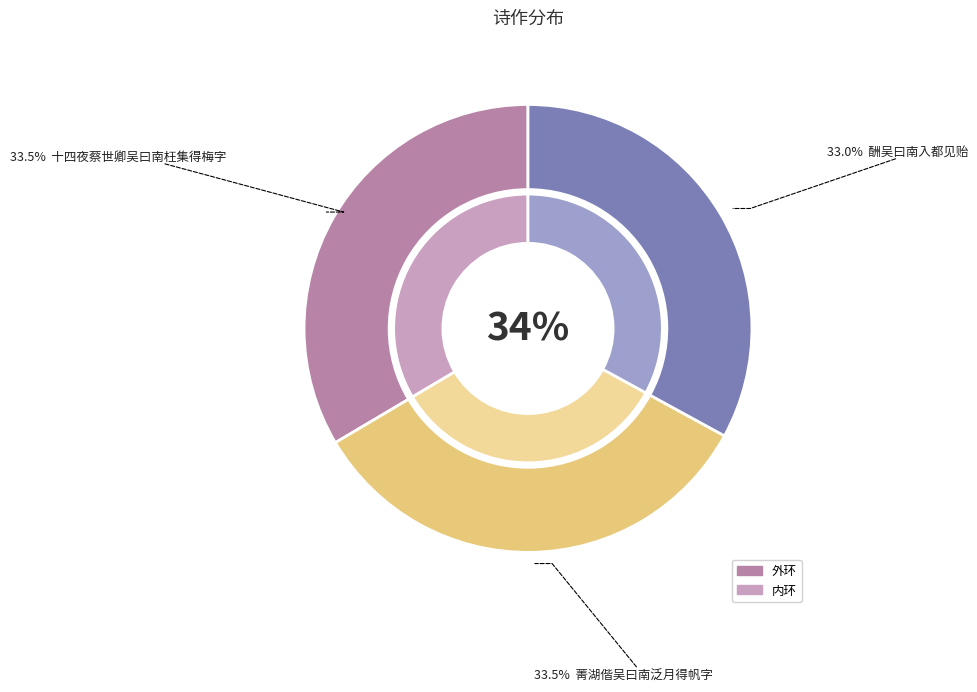

What is the largest slice in the pie chart?

十四夜蔡世卿吴曰南枉集得梅字